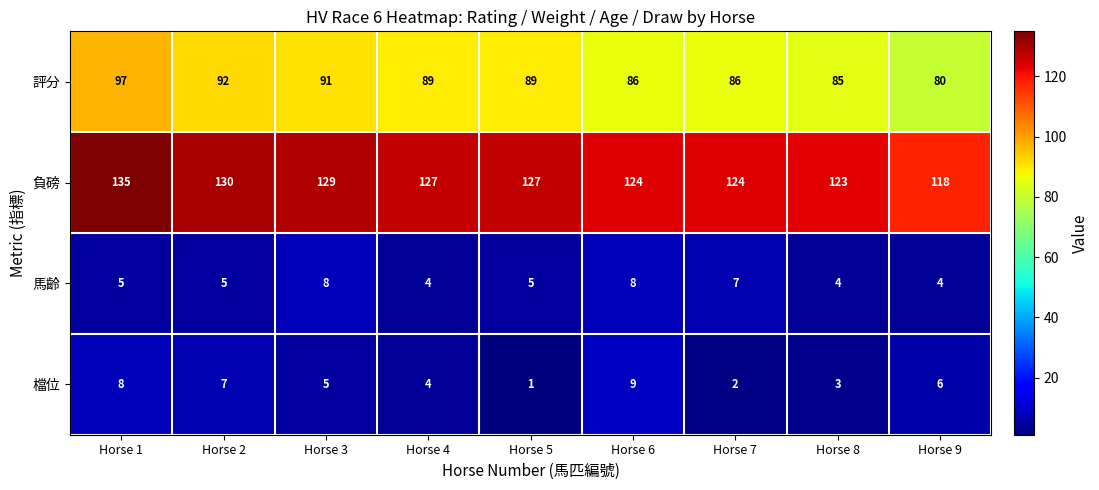

How many categories are shown in the chart?

9